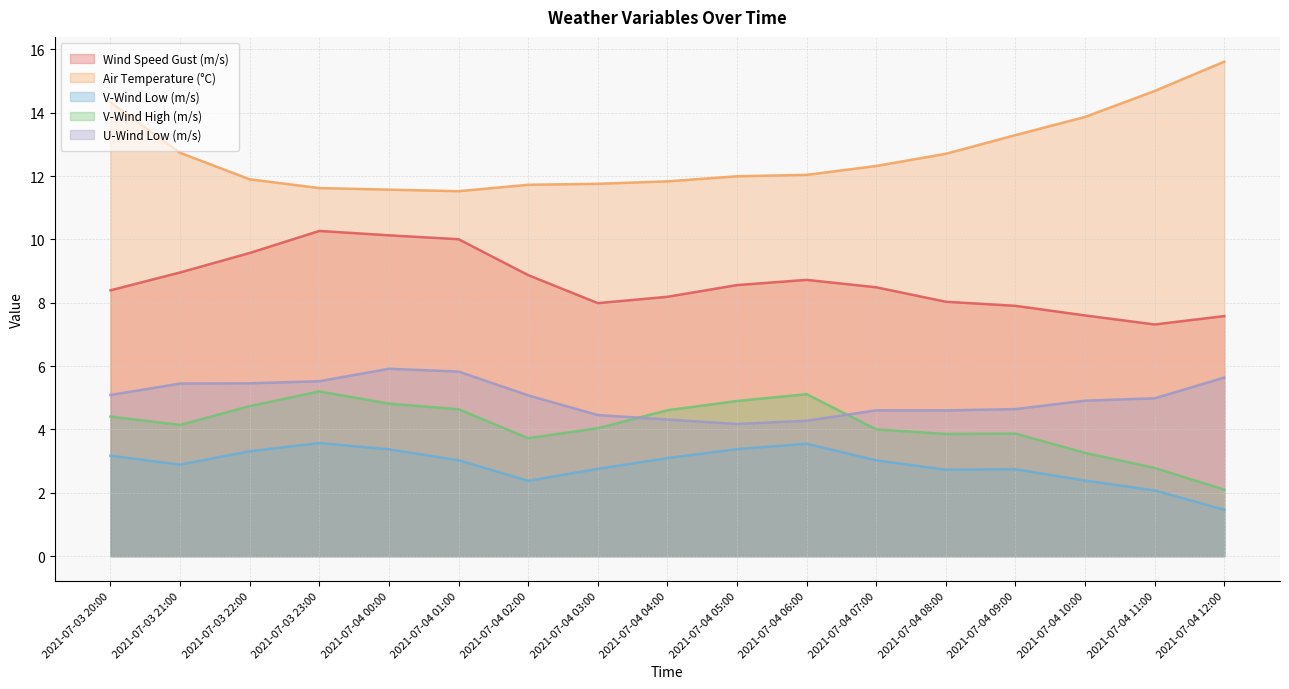

What is the difference between the maximum and minimum values in the wind_speed_gust series?

3.0